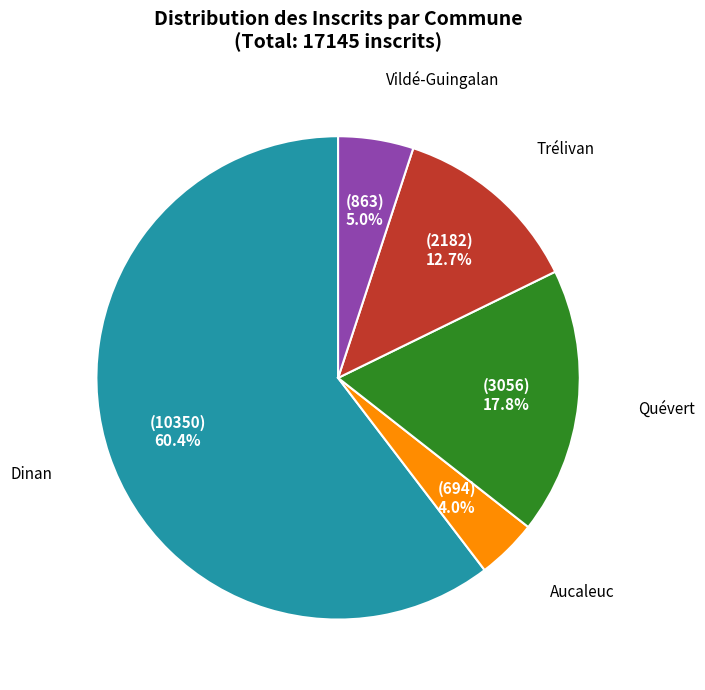

To the nearest percent, what is the difference between the Aucaleuc and Dinan slice percentages?

56%